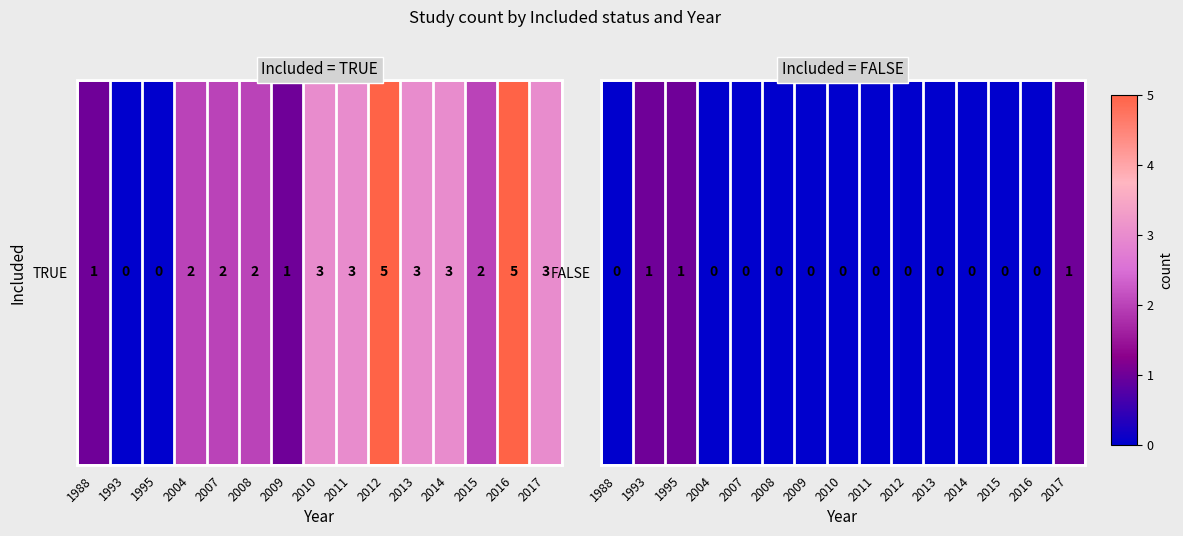

Which label corresponds to the smallest value in the chart?

1988